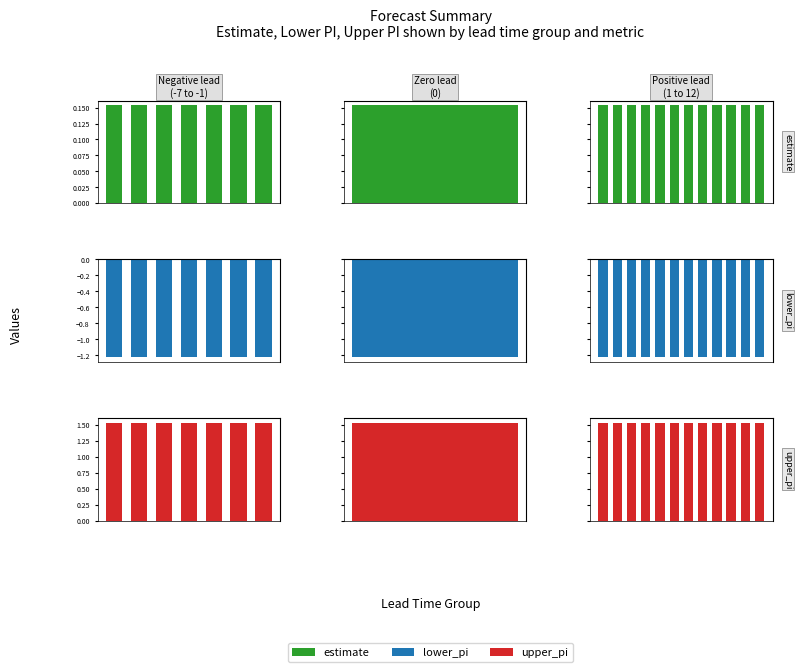

Rank the series by their average value, from highest to lowest.

upper_pi, estimate, lower_pi